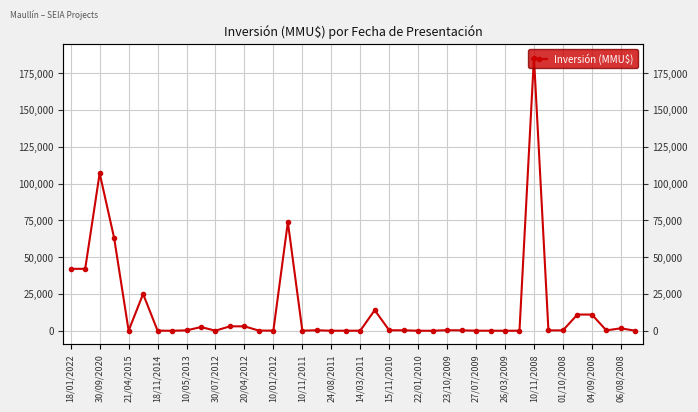

At which label does the data first exceed 250?

18/01/2022